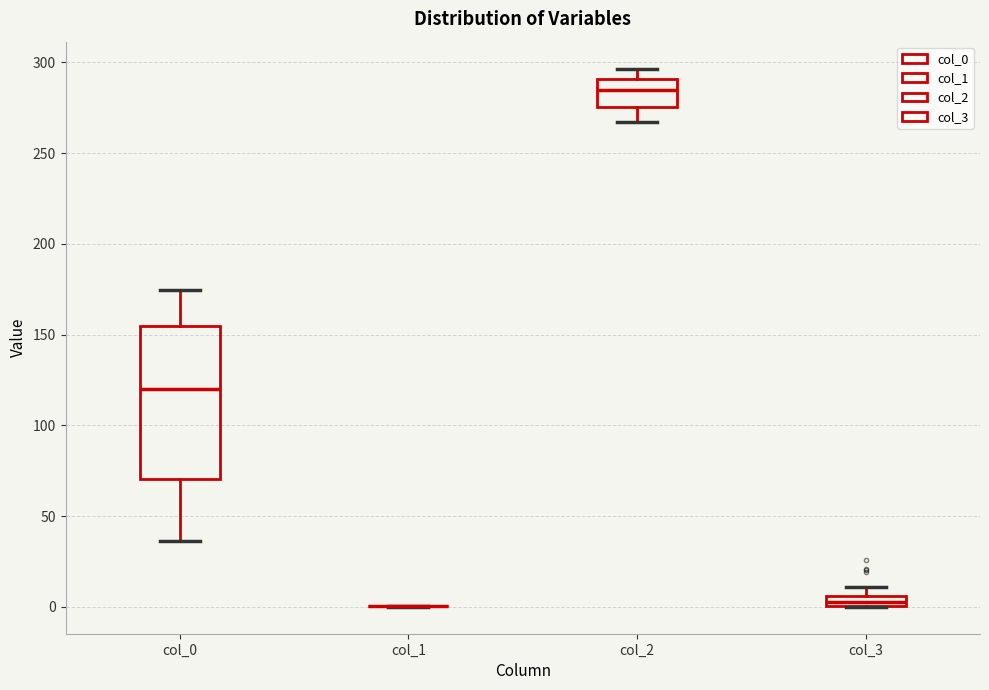

Which box is the tallest, from its lower edge to its upper edge?

col_0